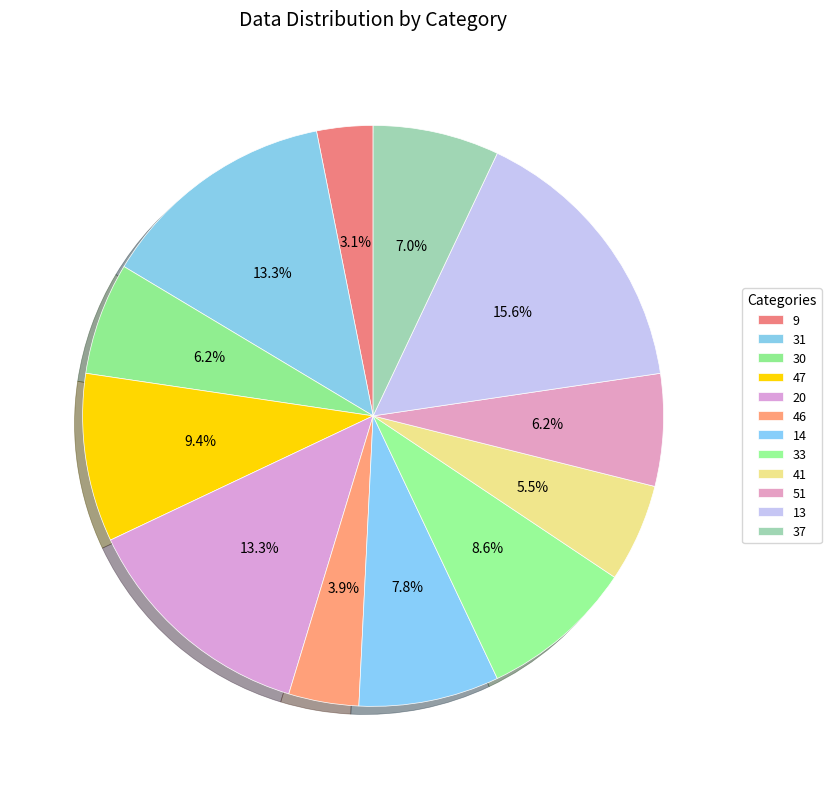

How many segments does this pie chart have?

12